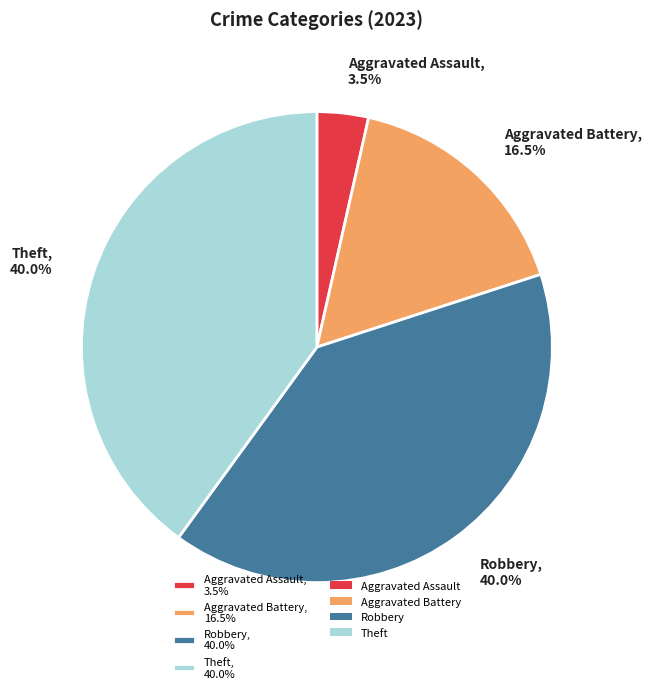

Is the sum of Theft, 40.0% and Aggravated Assault, 3.5% greater than half?

No